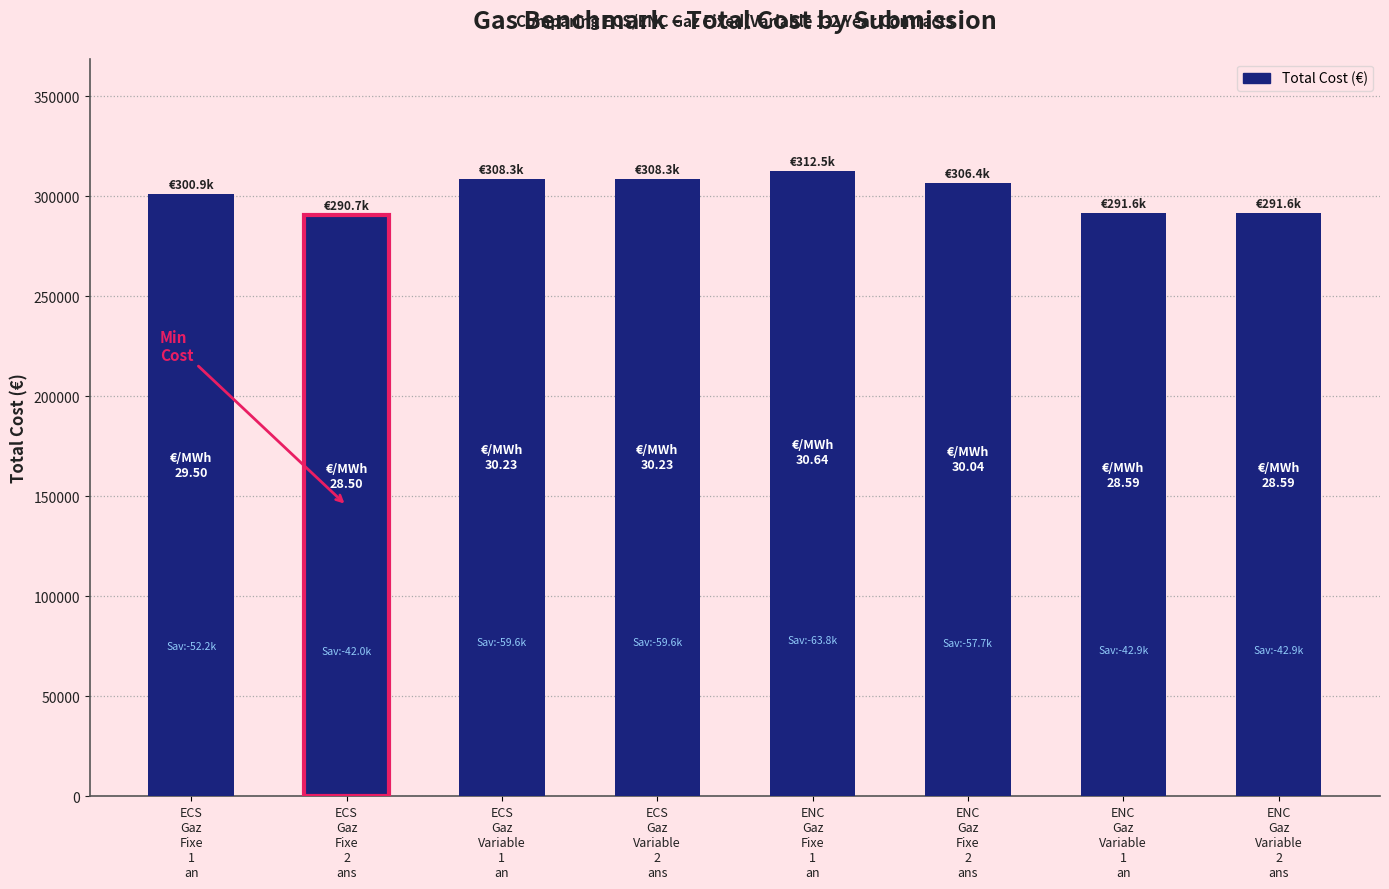

Where is the data nearest to the value 301594?

ECS
Gaz
Fixe
1
an